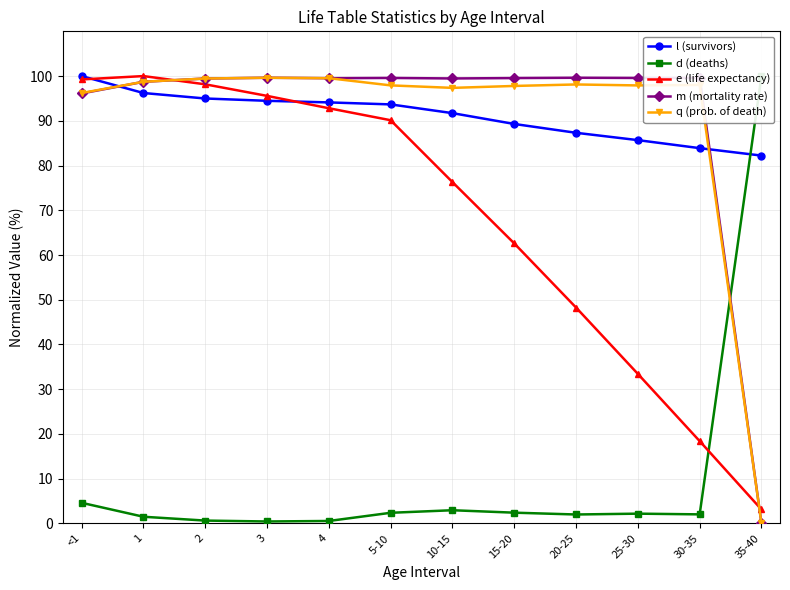

What position from the right is 15-20?

5